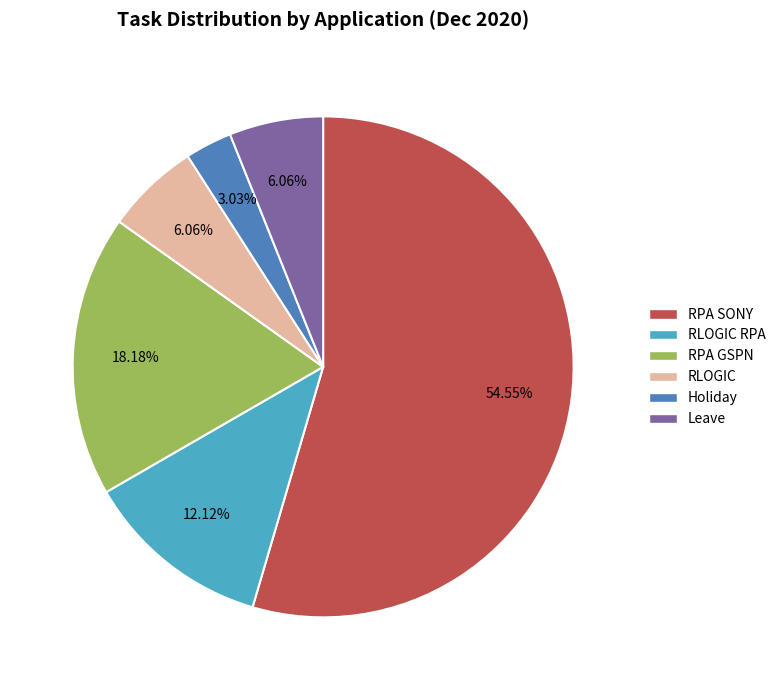

Count the number of slices in the pie.

6